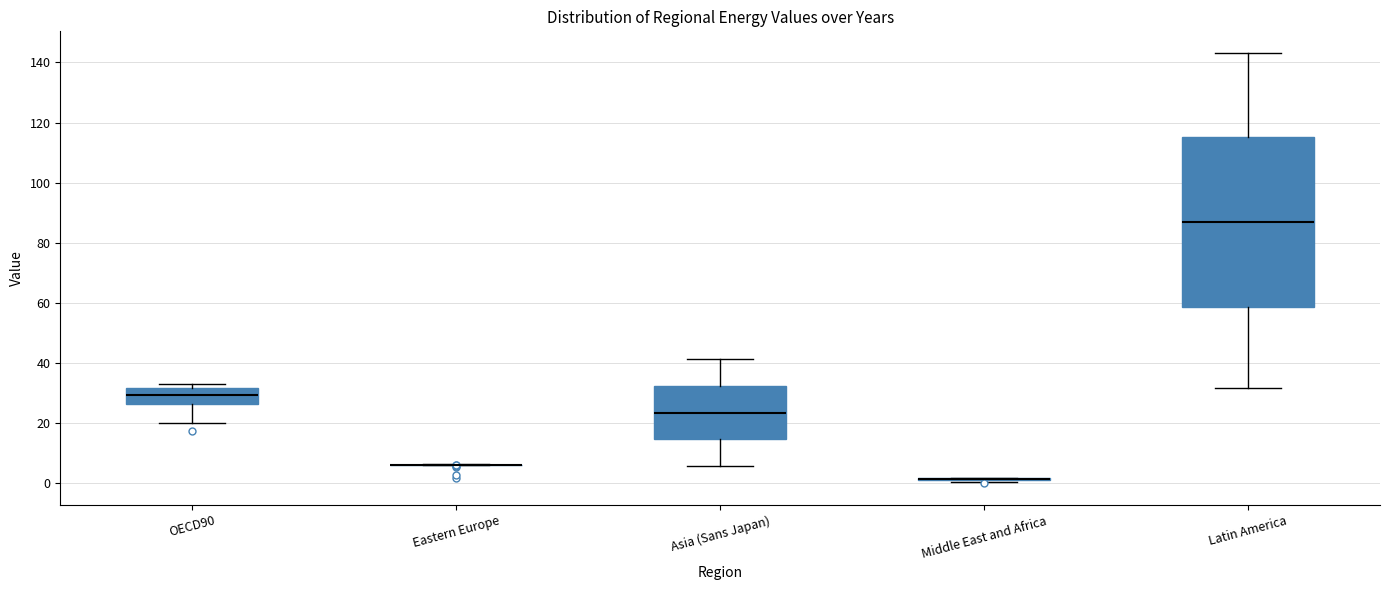

Reading left to right, transcribe this box plot: for each box, give where its median line is, the range the box spans, and where its two whiskers end, as read against the y-axis. The values are not printed on the chart, so give them approximately, as read against the axis.

OECD90: median 30, box 26 to 32, whiskers 20 to 34
Eastern Europe: box collapsed to a line at 6, whiskers 6 to 6
Asia (Sans Japan): median 24, box 14 to 32, whiskers 6 to 42
Middle East and Africa: box collapsed to a line at 2, whiskers 0 to 2
Latin America: median 86, box 58 to 116, whiskers 32 to 144